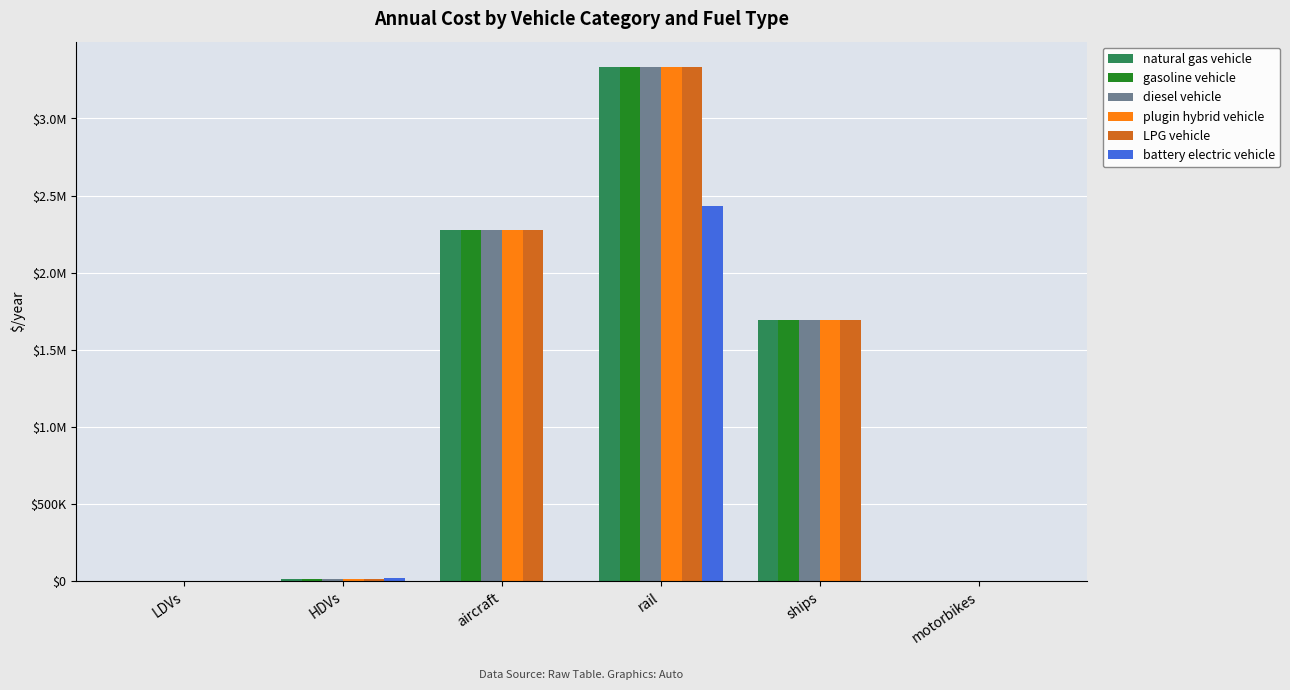

At which label does LPG vehicle reach its minimum?

motorbikes